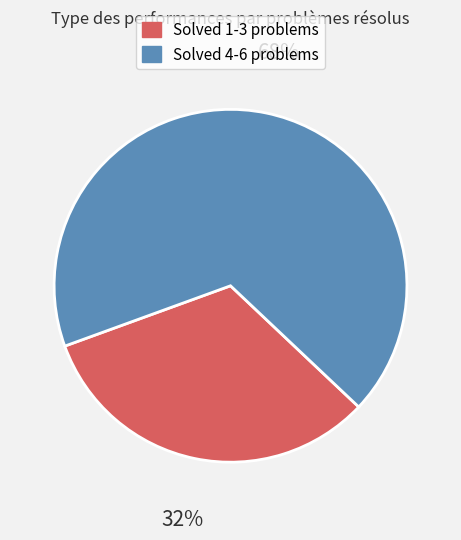

How many slices are in this pie chart?

2